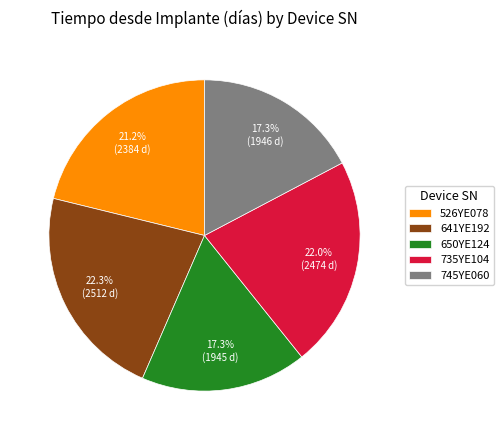

Do 526YE078 and 650YE124 together represent more than half of the pie?

No